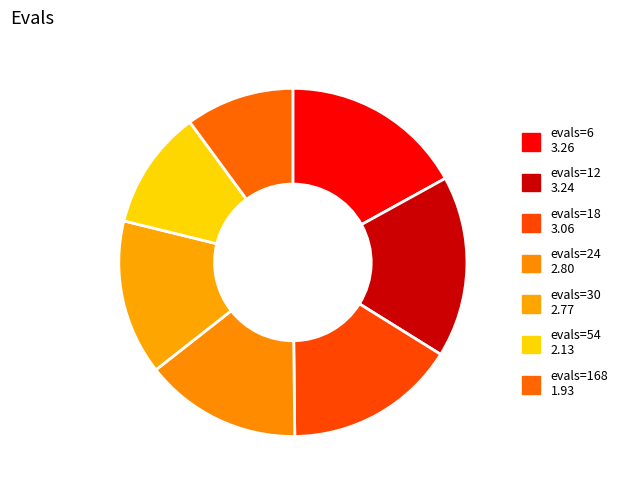

Rank the categories by value from highest to lowest.

evals=6, evals=12, evals=18, evals=24, evals=30, evals=54, evals=168